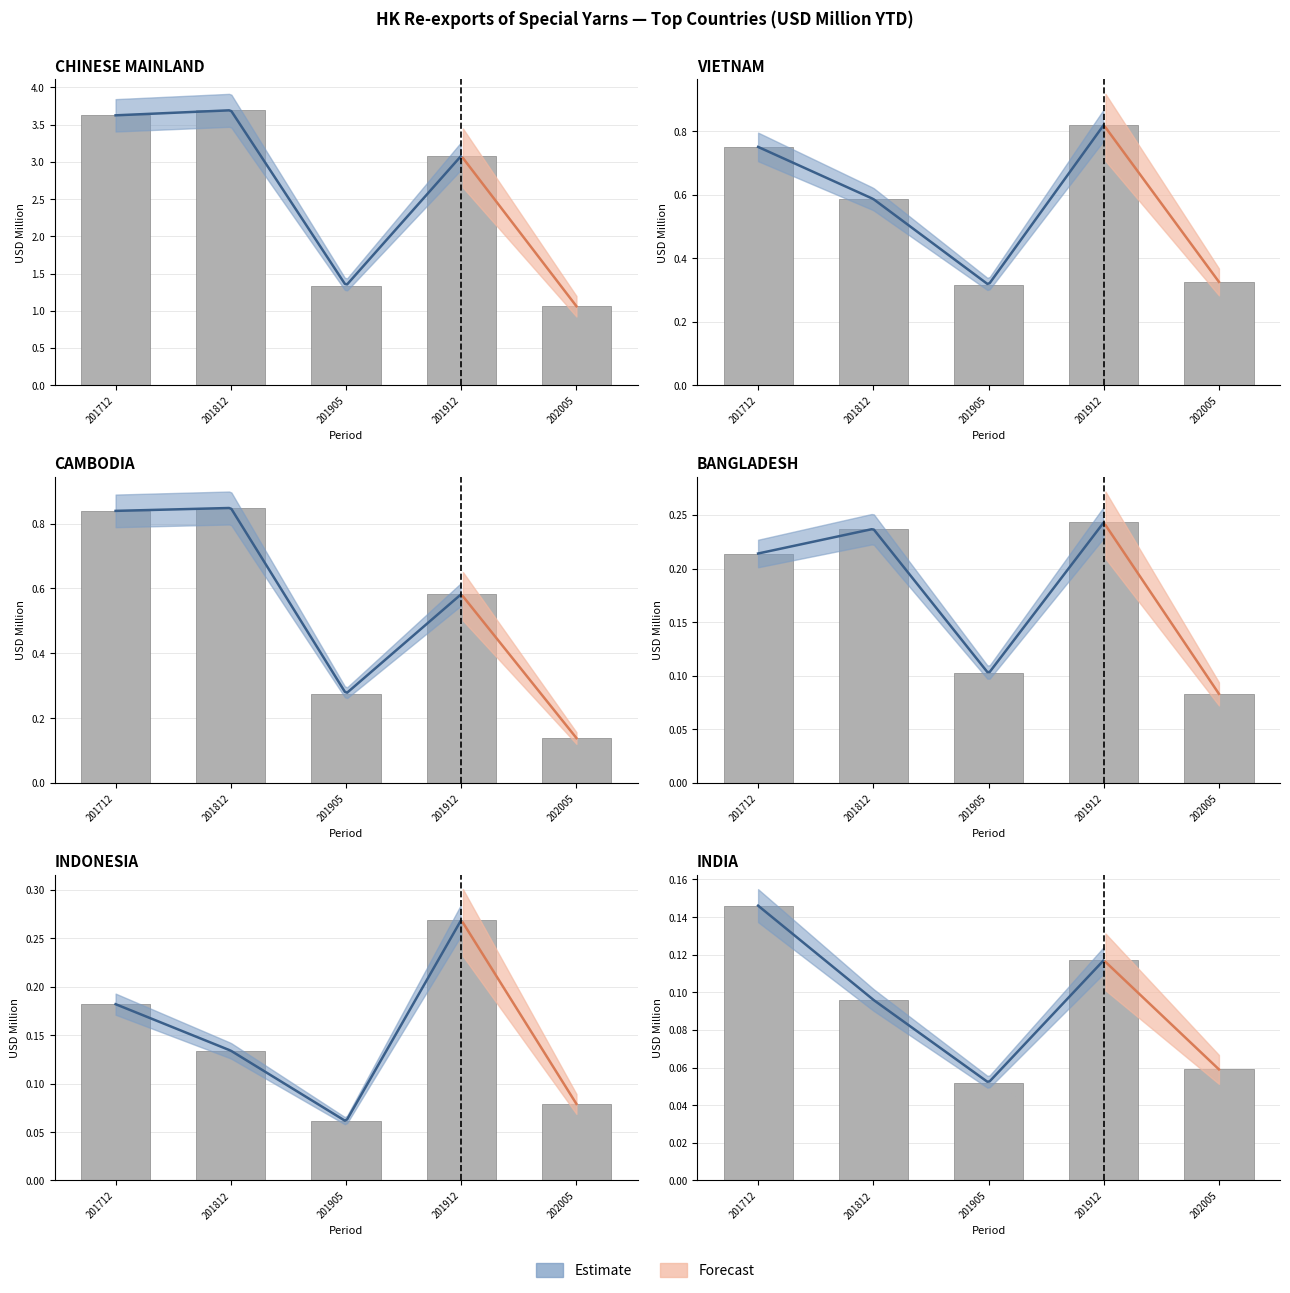

Reading left to right, what are all the values shown in this chart?

201712: 3.6	0.8	0.8	0.2	0.2	0.1	0.1	0.1	0.1	0.1
201812: 3.7	0.6	0.8	0.2	0.1	0.1	0.1	0.1	0.1	0.0
201905: 1.3	0.3	0.3	0.1	0.1	0.1	0.0	0.0	0.0	0.0
201912: 3.1	0.8	0.6	0.2	0.3	0.1	0.1	0.1	0.1	0.0
202005: 1.1	0.3	0.1	0.1	0.1	0.1	0.0	0.0	0.0	0.0